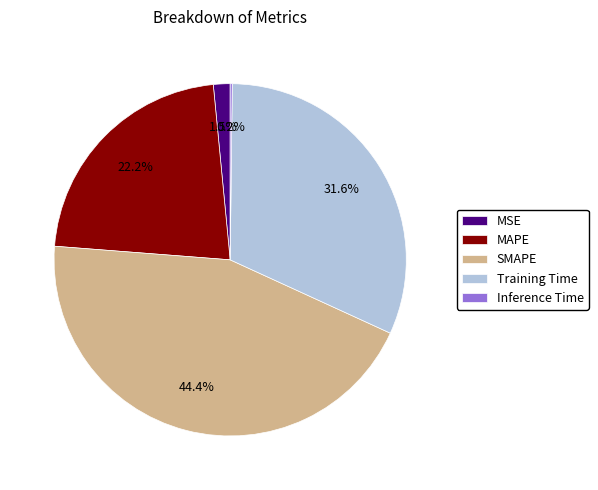

Is it true that MAPE is 22% of the pie?

True